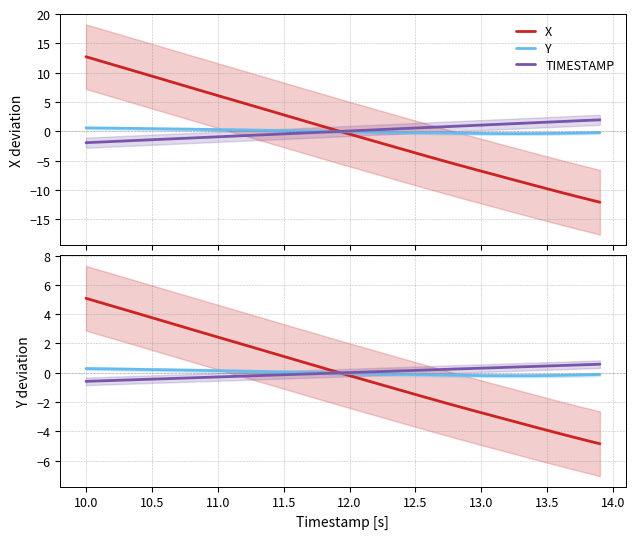

True or false: X has more than 1 interior local peaks.

False